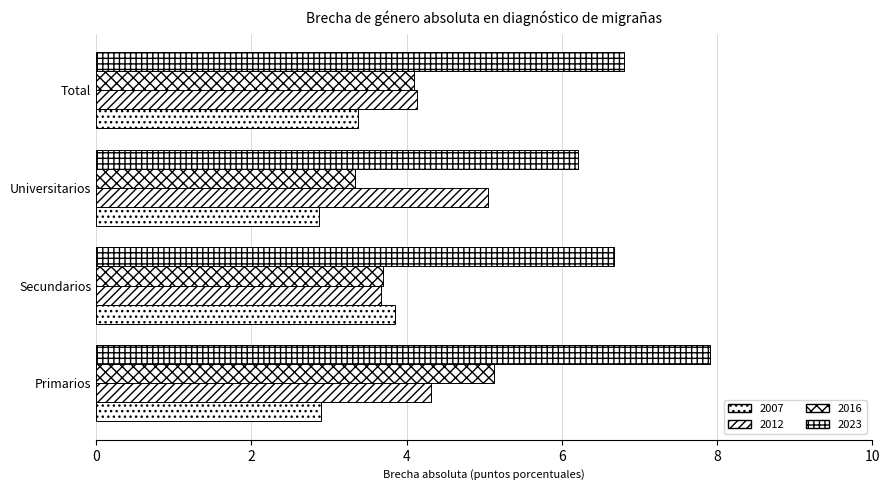

What is the total value across all series at Secundarios?

17.9